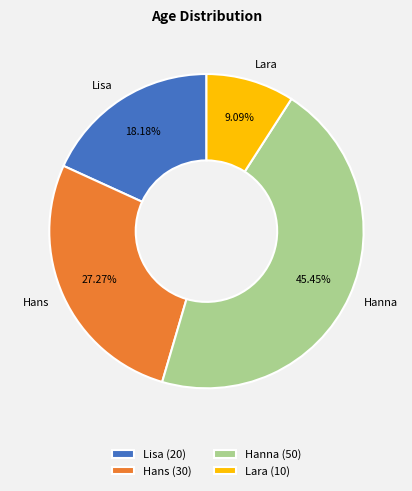

What percentage is the Hanna slice, to the nearest percent?

45%